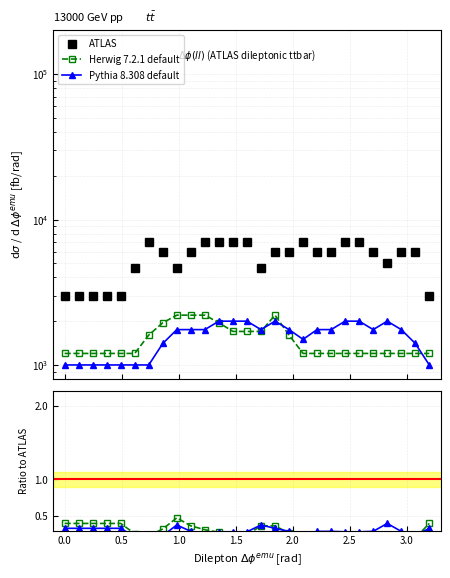

Read the Herwig 7.2.1 default value at 0.0.

0.4